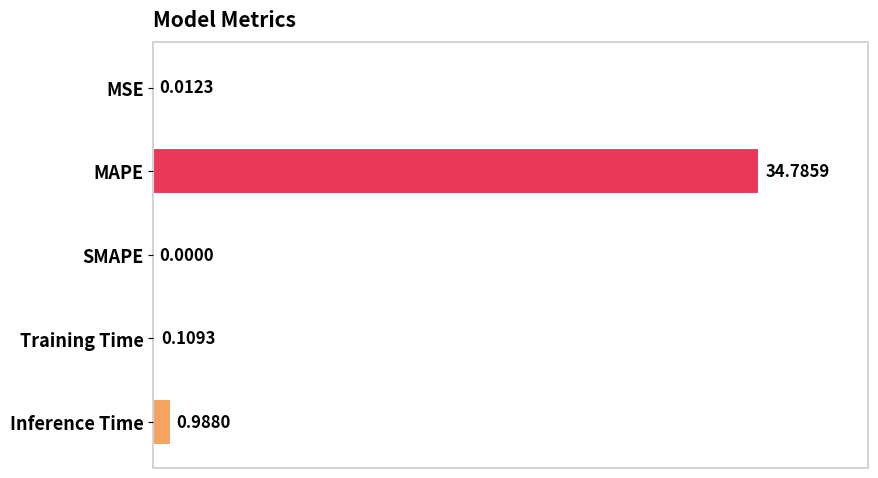

Where is the data nearest to the value 17?

Inference Time